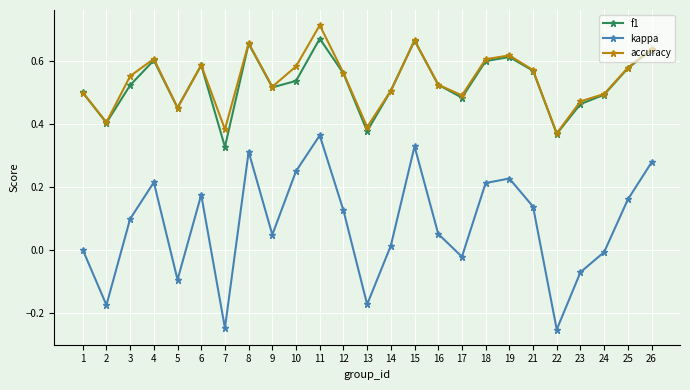

List the series in order of their peak value, lowest first.

kappa, f1, accuracy